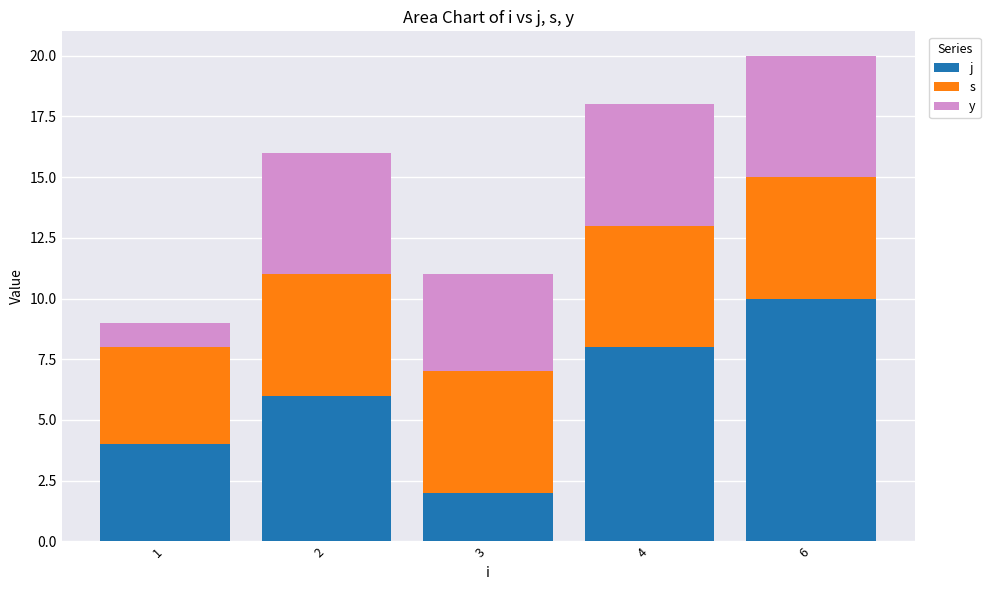

At which category is the sum across all series the highest?

6